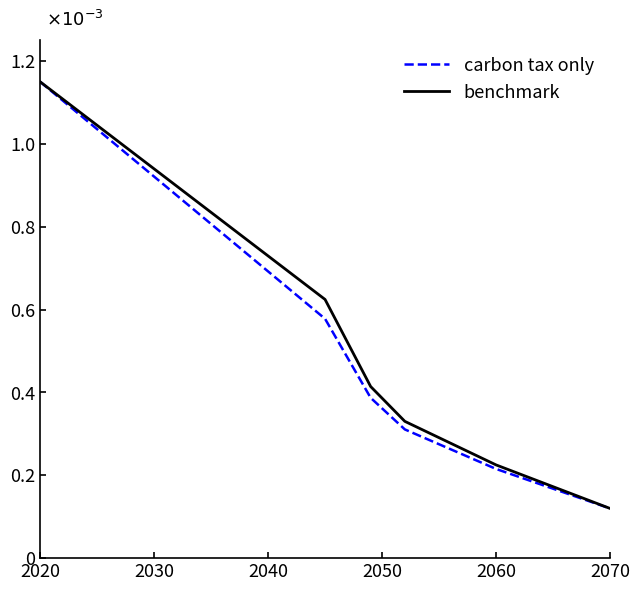

At how many categories does at least one series exceed 0?

11